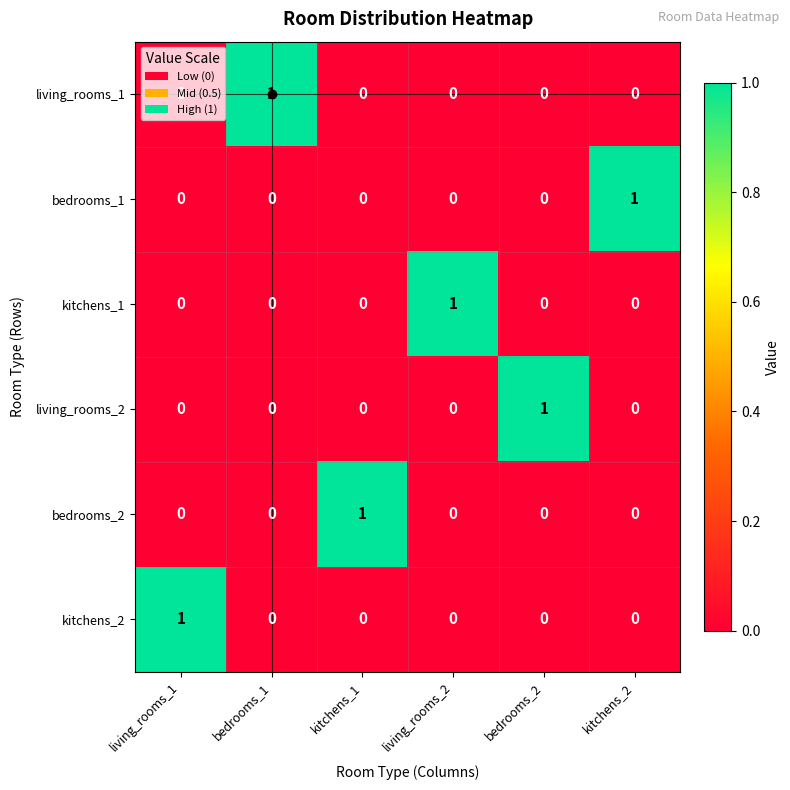

What is the difference between the highest and lowest values at kitchens_1?

1